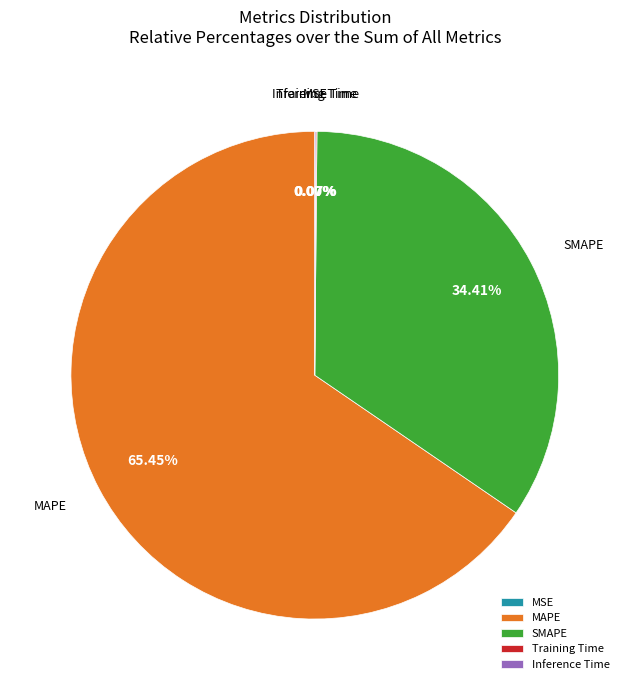

Is there a majority slice in this chart?

Yes